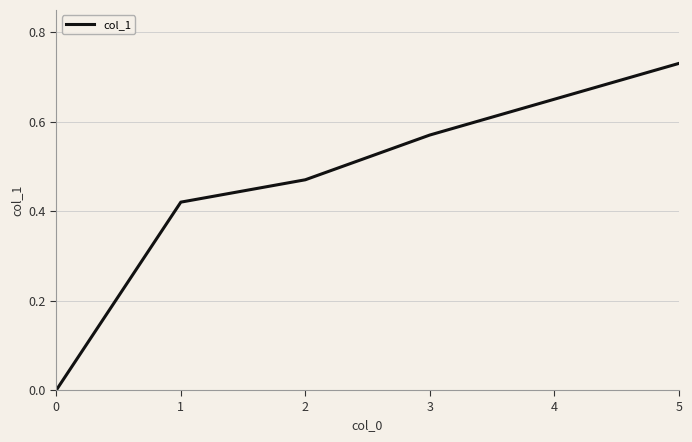

How many positive values are there?

5